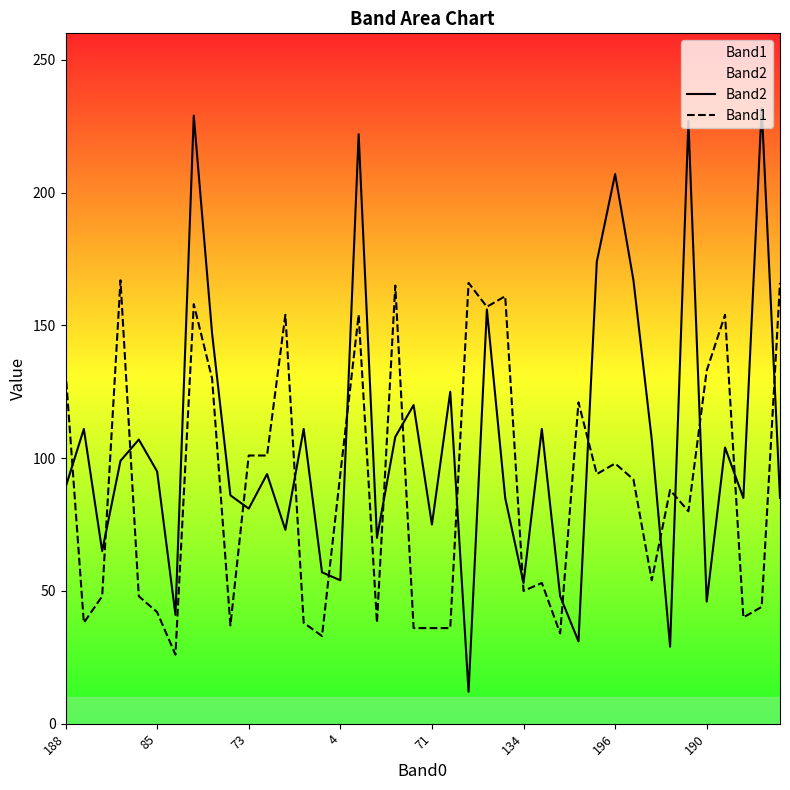

Is the value of Band2 at 34 greater than the value of Band1 at 34?

Yes